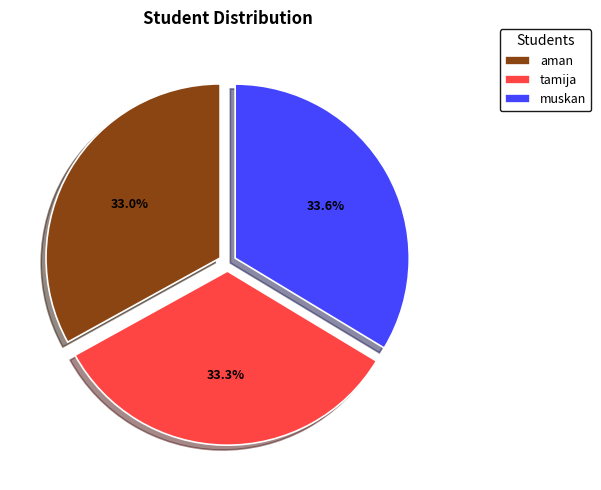

What percentage is NOT represented by aman?

67.0%